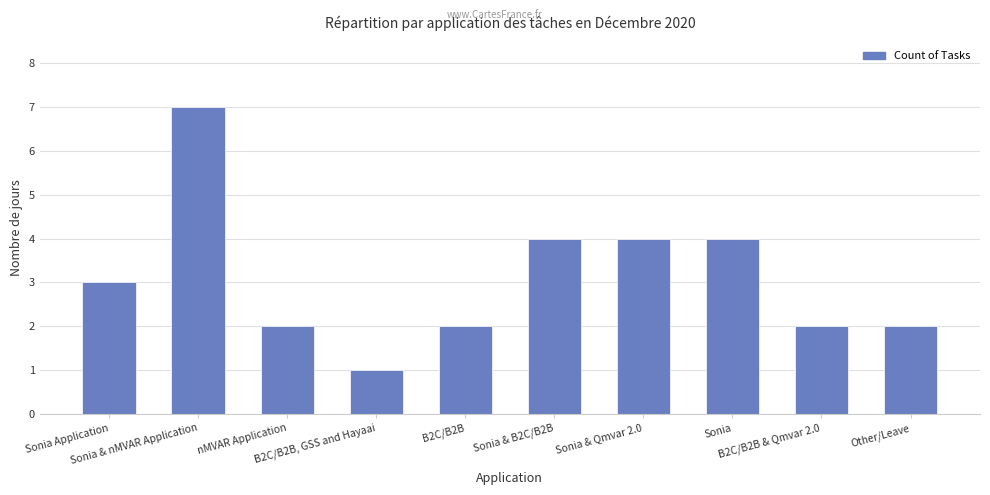

True or false: the data shows 3 at Sonia Application.

True